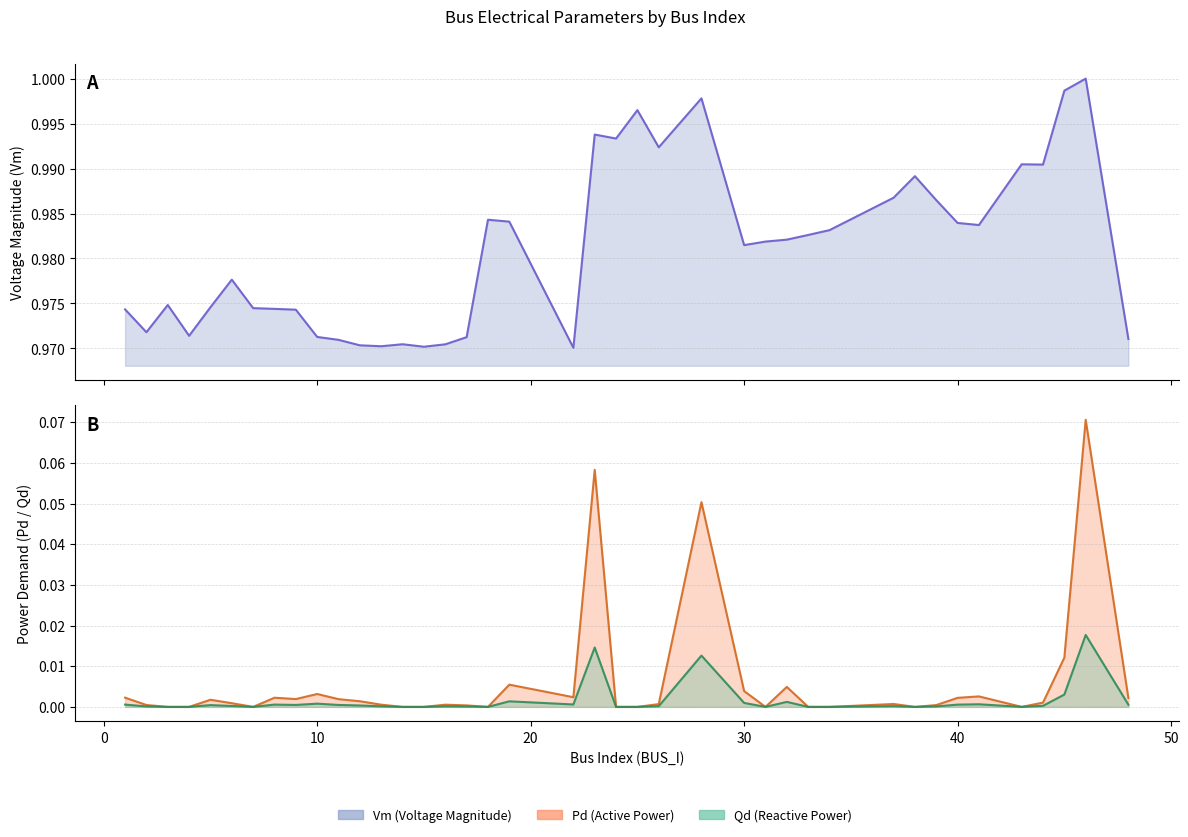

True or false: Pd (Active Power) and Qd (Reactive Power) cross at least once.

False